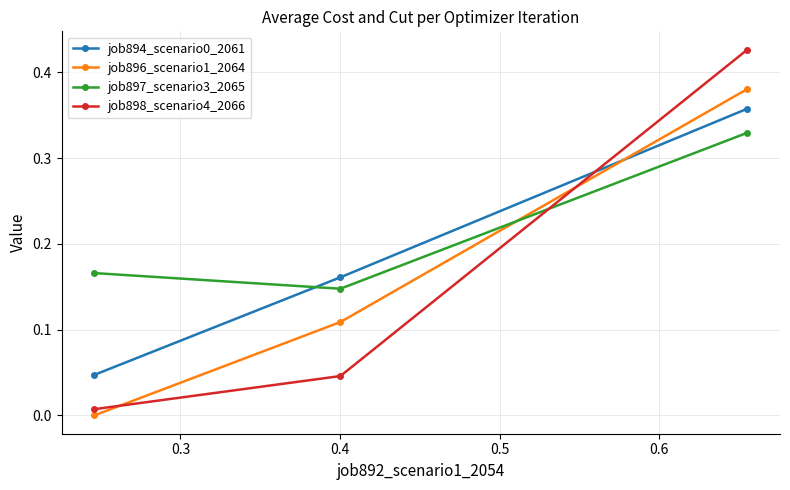

Which series has the widest spread of values?

job898_scenario4_2066